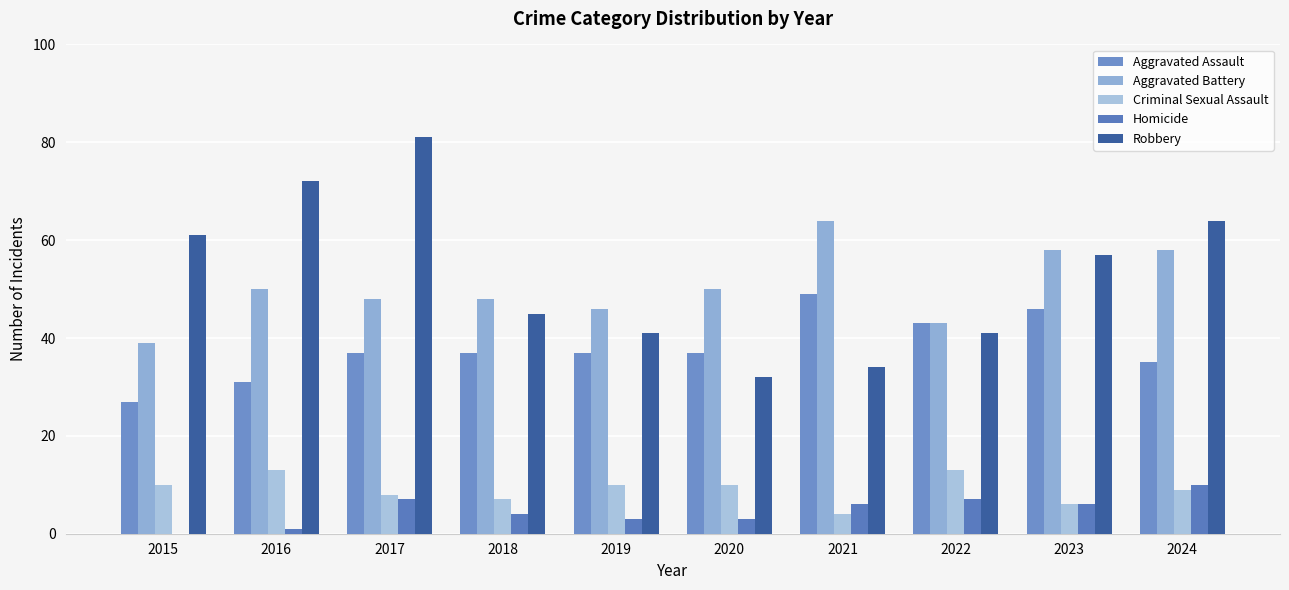

True or false: Aggravated Battery has a value of 72 at 2022.

False